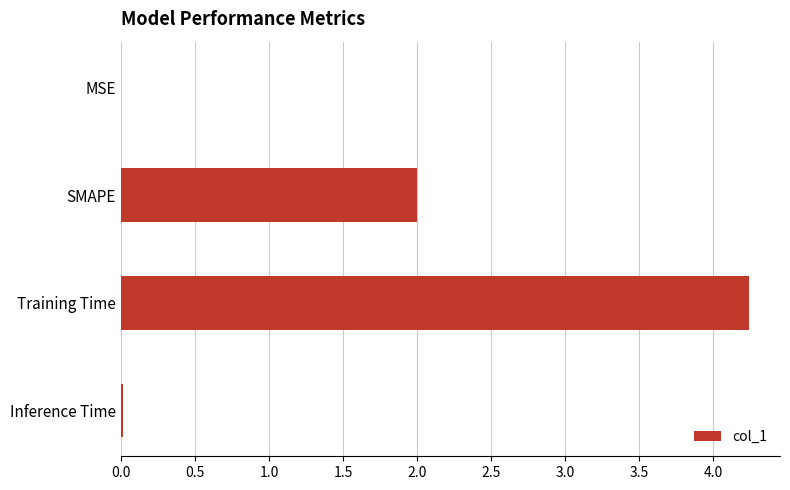

True or false: the data shows 0.5 at SMAPE.

False